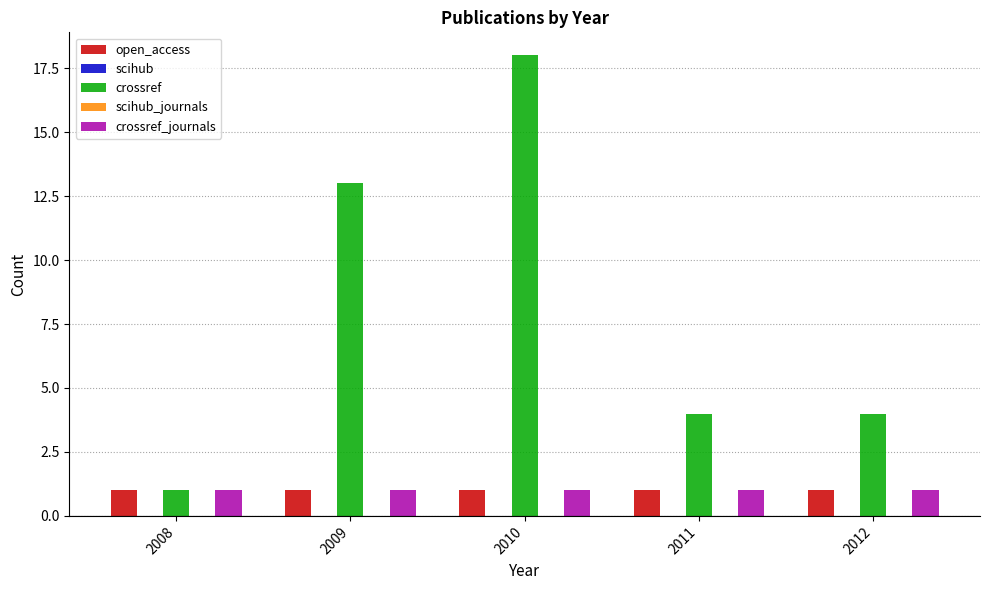

At which label is crossref_journals closest to 1?

2008